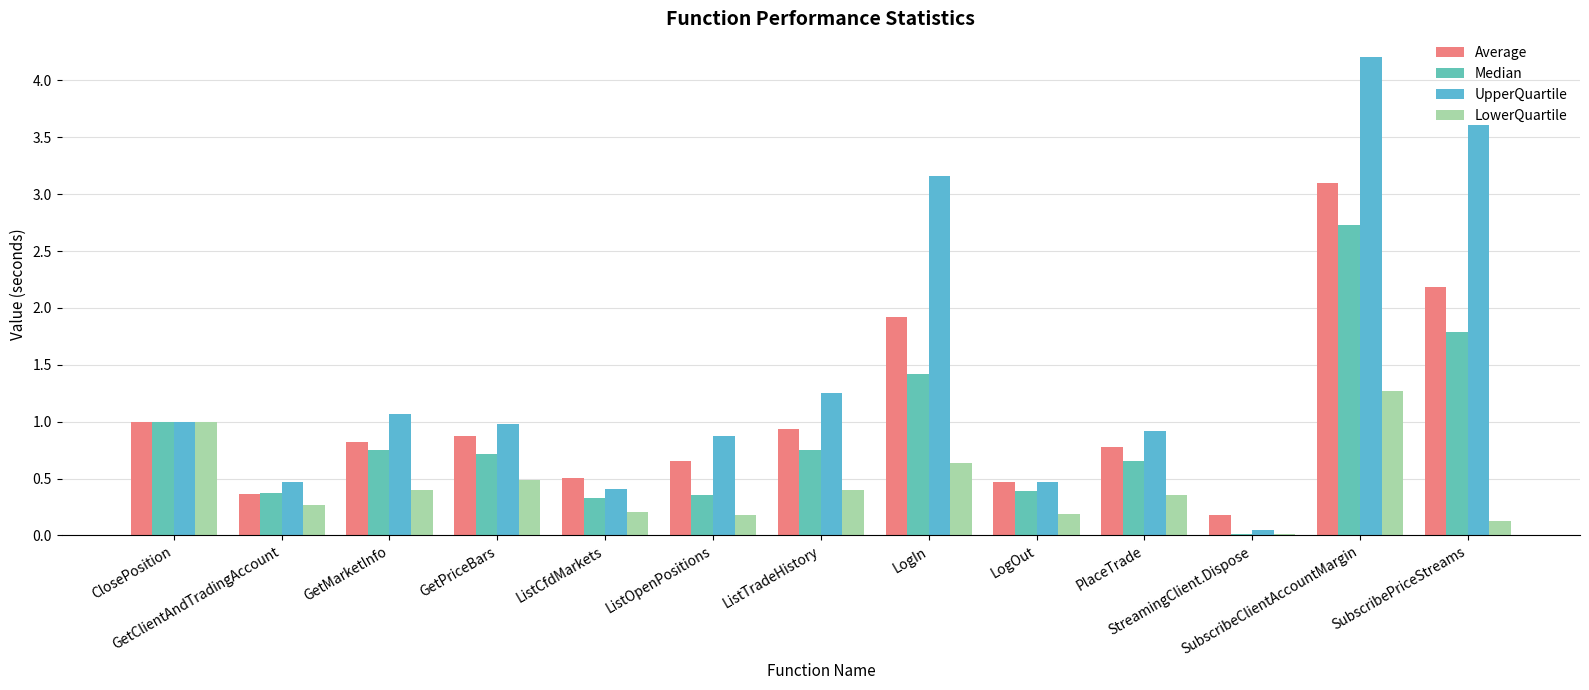

Rank the categories by LowerQuartile value from lowest to highest.

StreamingClient.Dispose, SubscribePriceStreams, ListOpenPositions, LogOut, ListCfdMarkets, GetClientAndTradingAccount, PlaceTrade, GetMarketInfo, ListTradeHistory, GetPriceBars, LogIn, ClosePosition, SubscribeClientAccountMargin